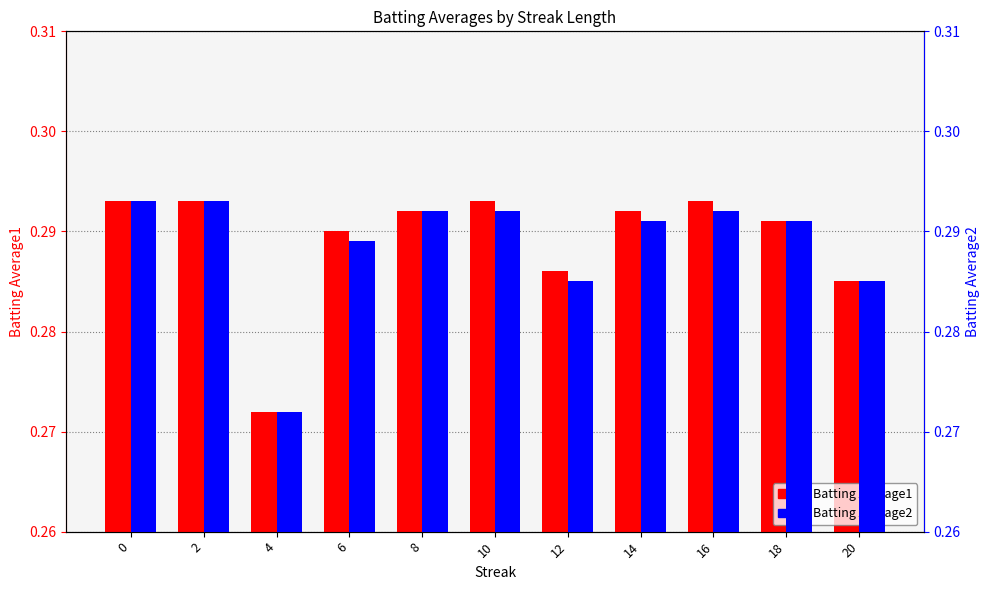

Are the bars grouped side by side (vs. stacked)?

Yes